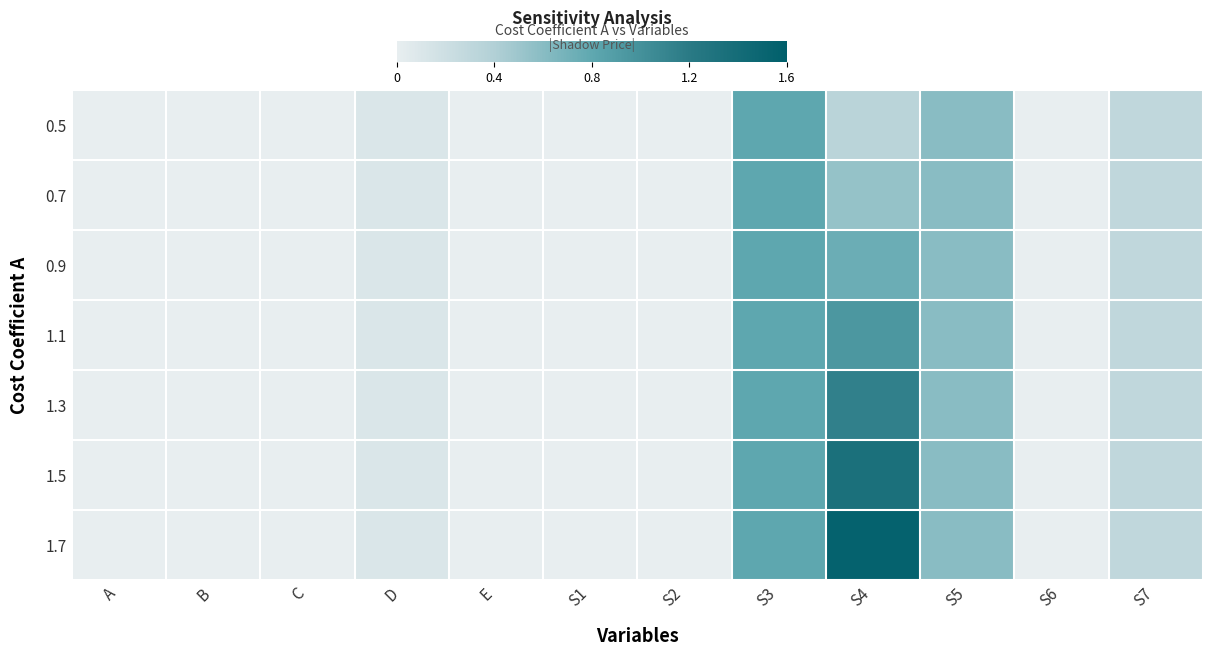

What is the greatest value displayed?

1.5